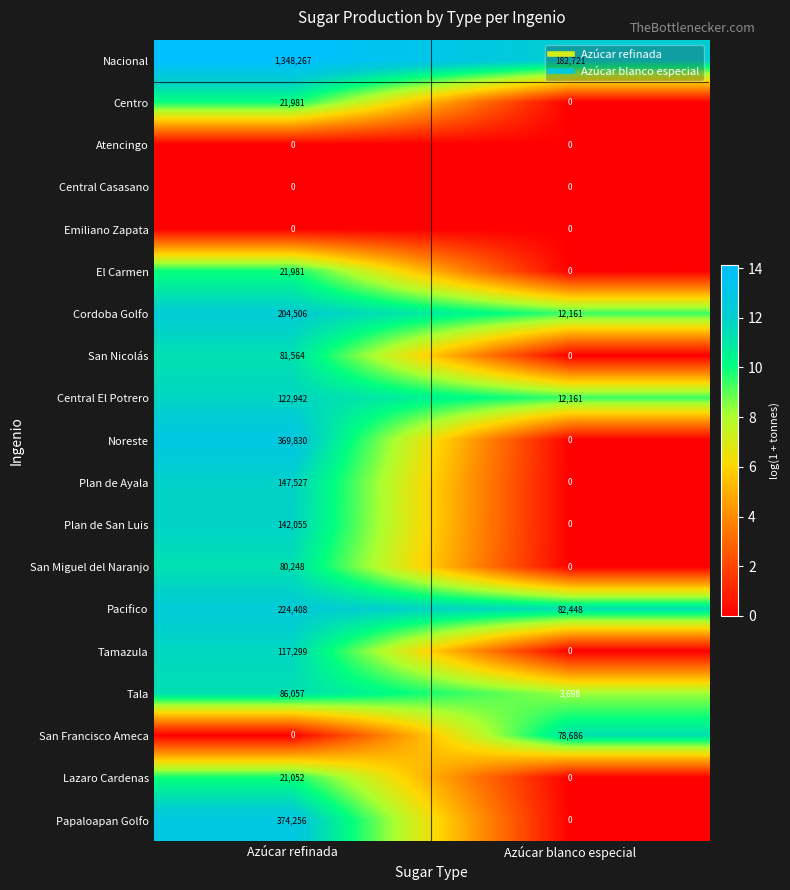

What is the difference between the Noreste values at Azúcar blanco especial and Azúcar refinada?

369830